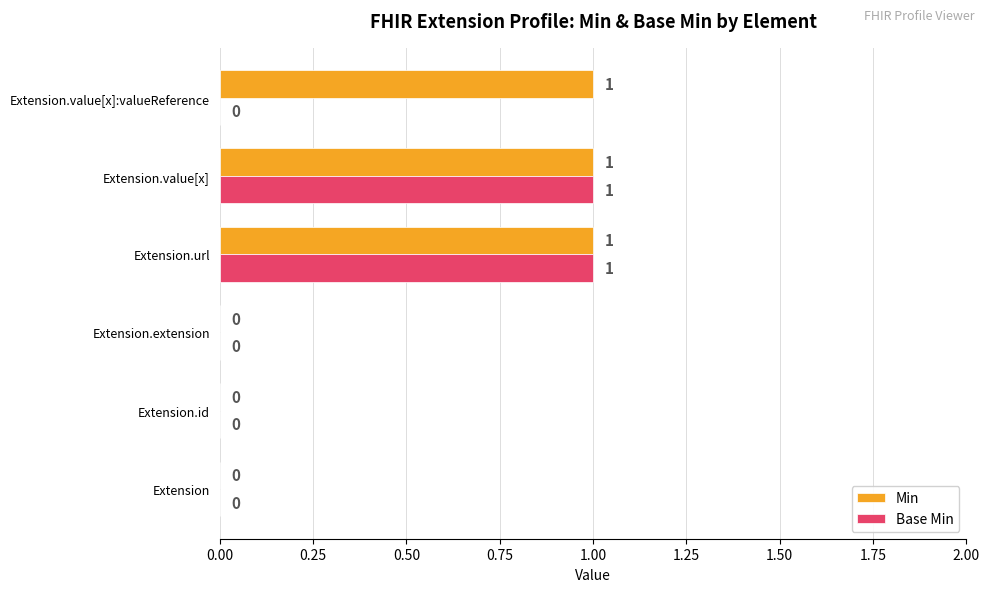

Is the value of Base Min at Extension.value[x]:valueReference greater than the value of Min at Extension.value[x]?

No